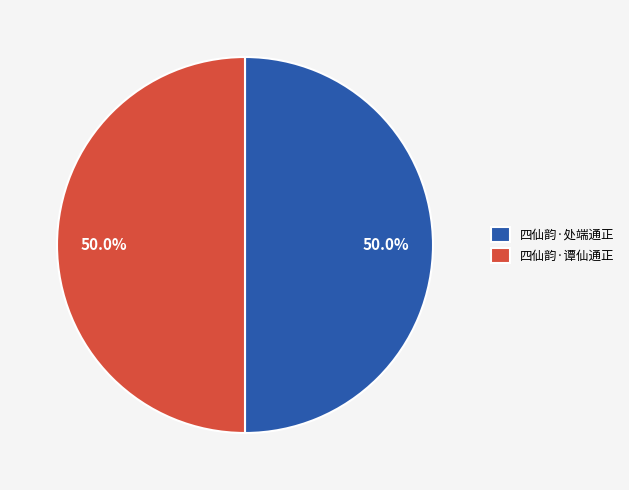

How much of the chart is everything except 四仙韵·谭仙通正?

50.0%